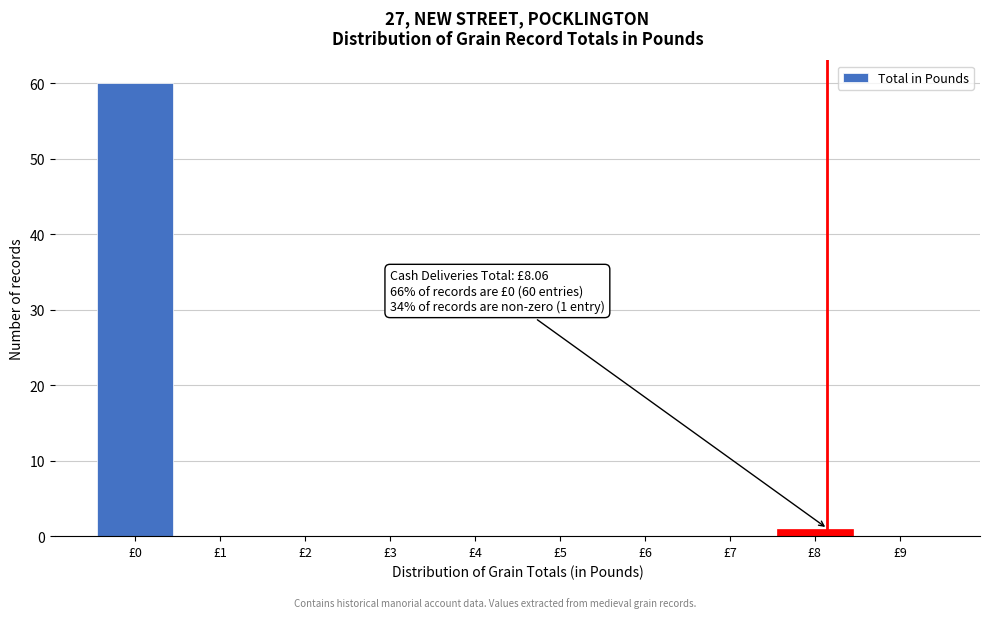

Reading left to right, what are all the values shown in this chart?

£0=60	£1=0	£2=0	£3=0	£4=0	£5=0	£6=0	£7=0	£8=1	£9=0